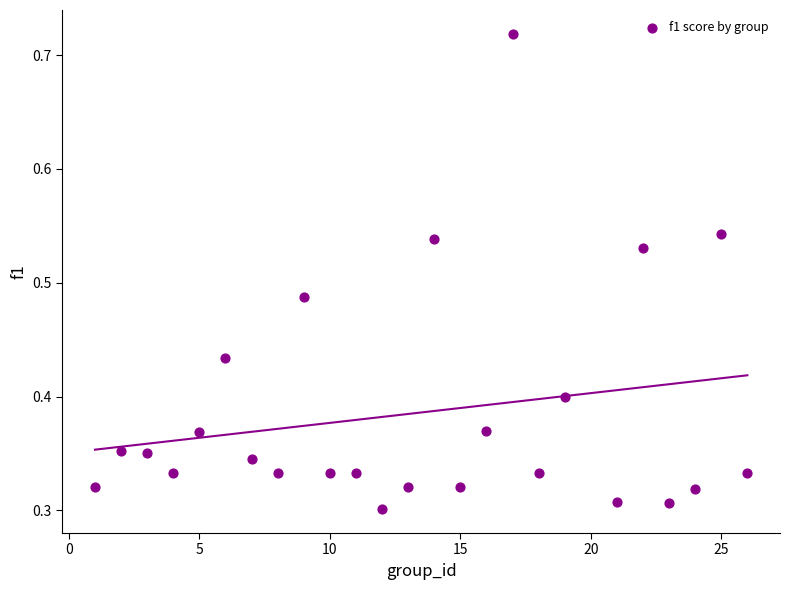

What is the range of X values (max minus min)?

25.0